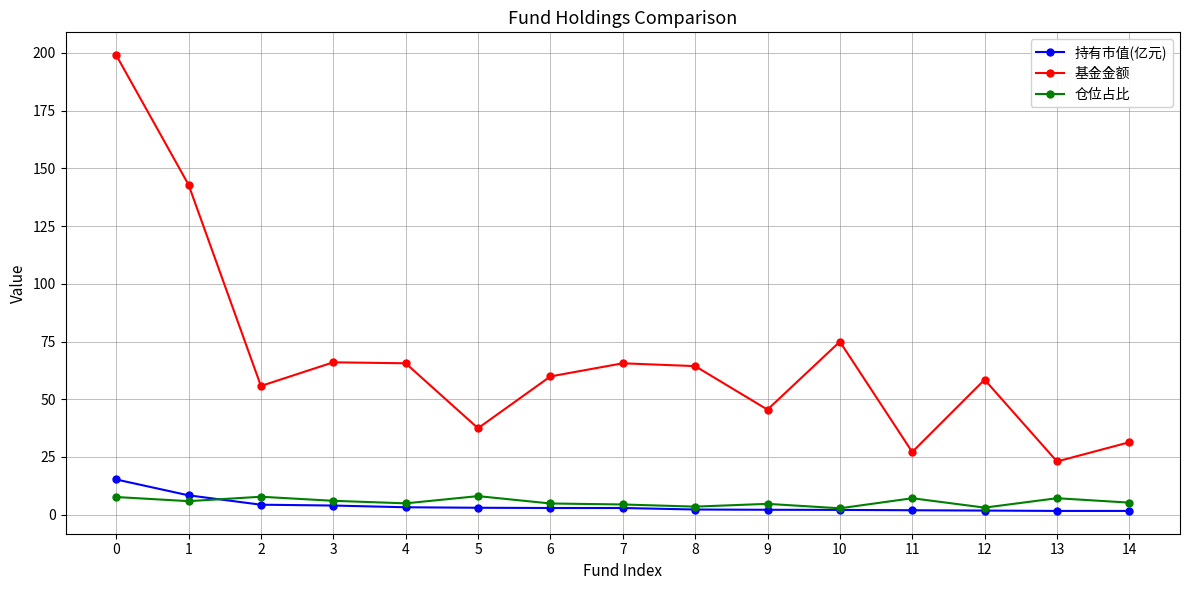

Which series changed the most between 1 and 8?

基金金额